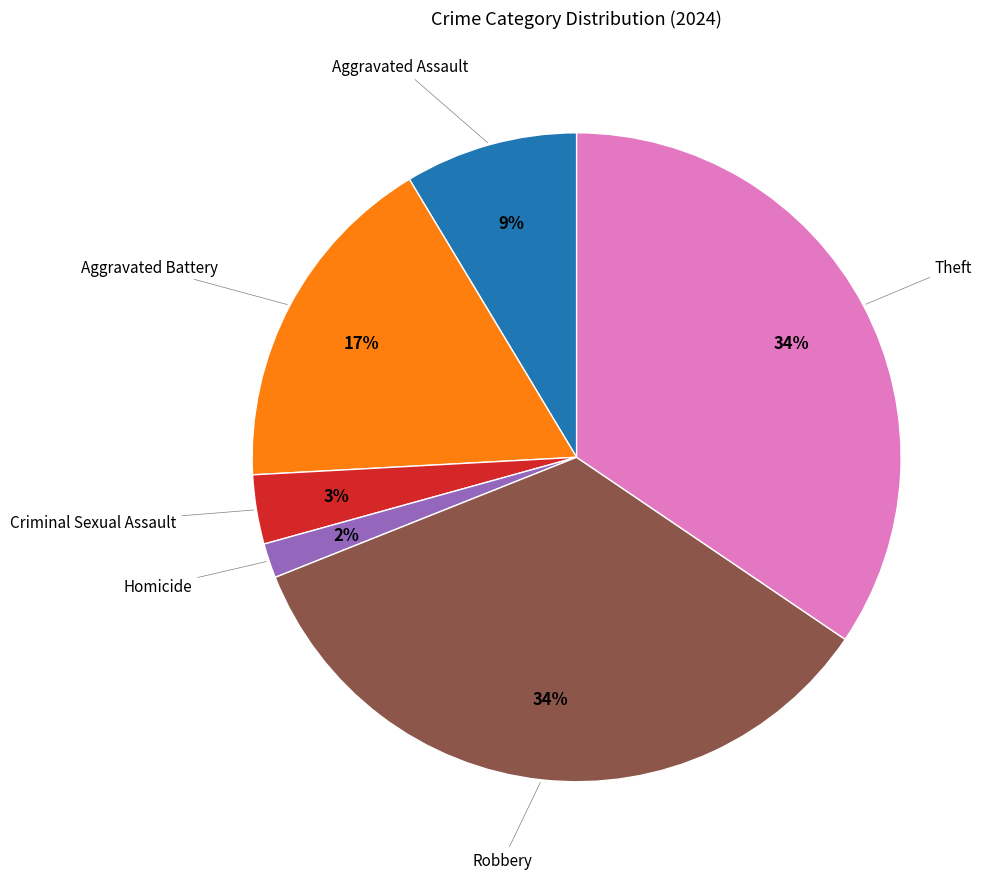

What is the ratio of the value at Aggravated Assault to the value at Theft?

0.3